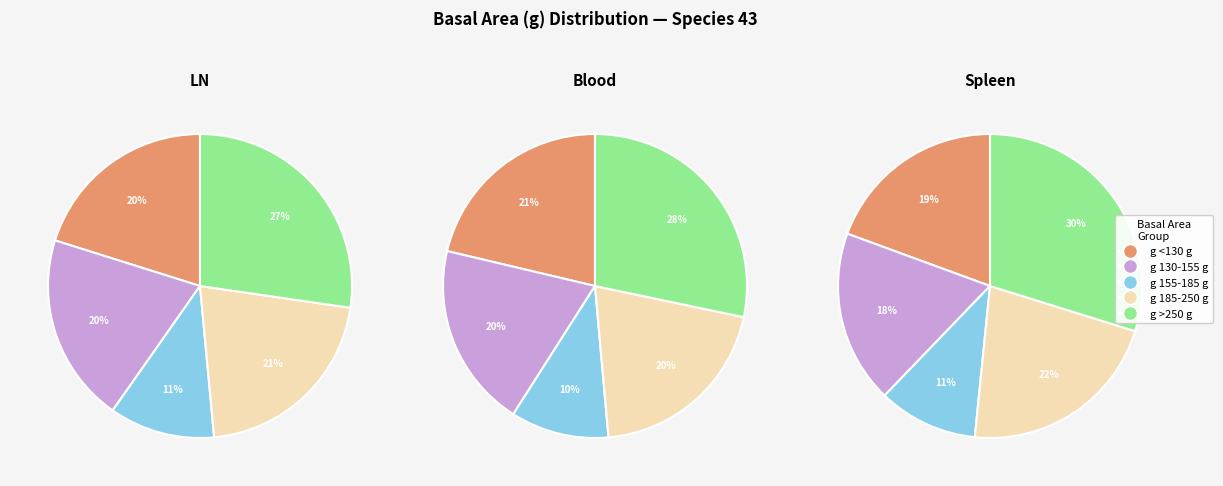

Is there any slice that represents more than half of the pie?

No